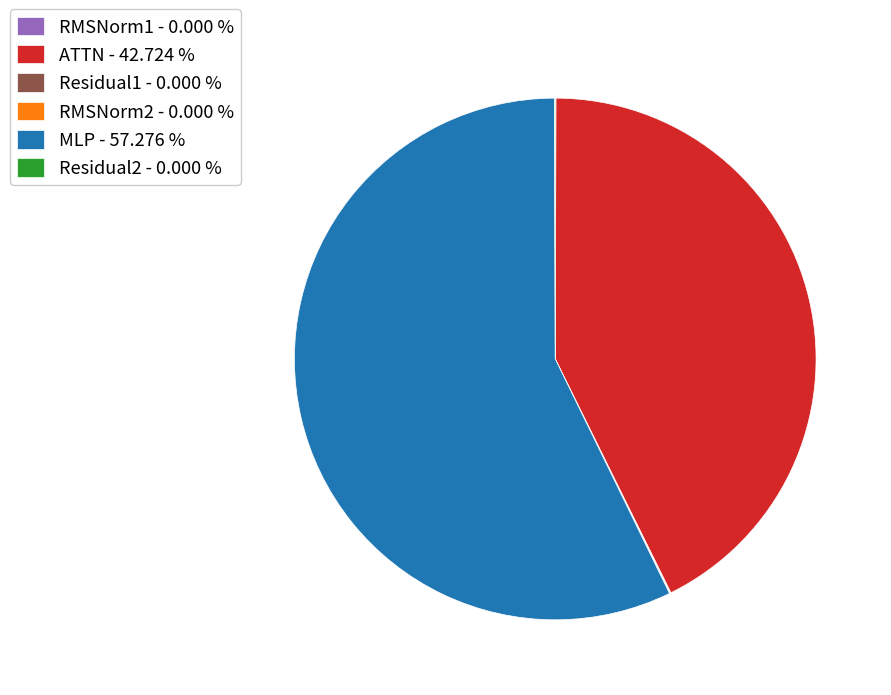

Which slice represents more than half of the pie?

MLP